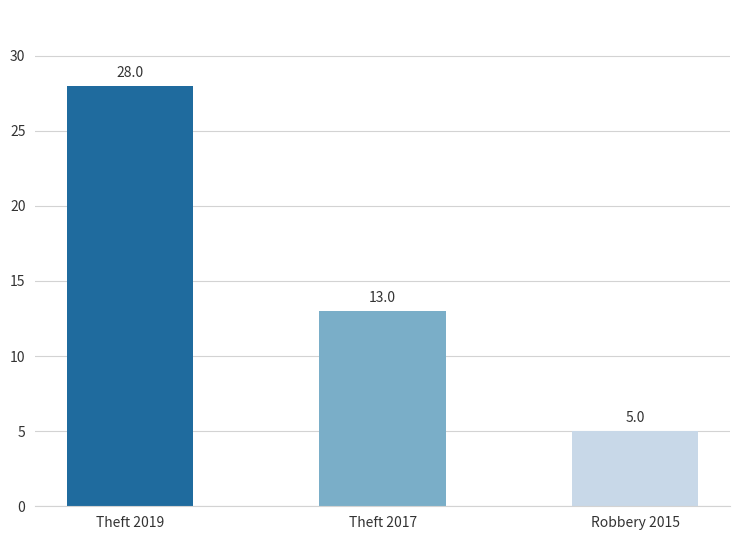

Does the chart contain stacked bars?

No